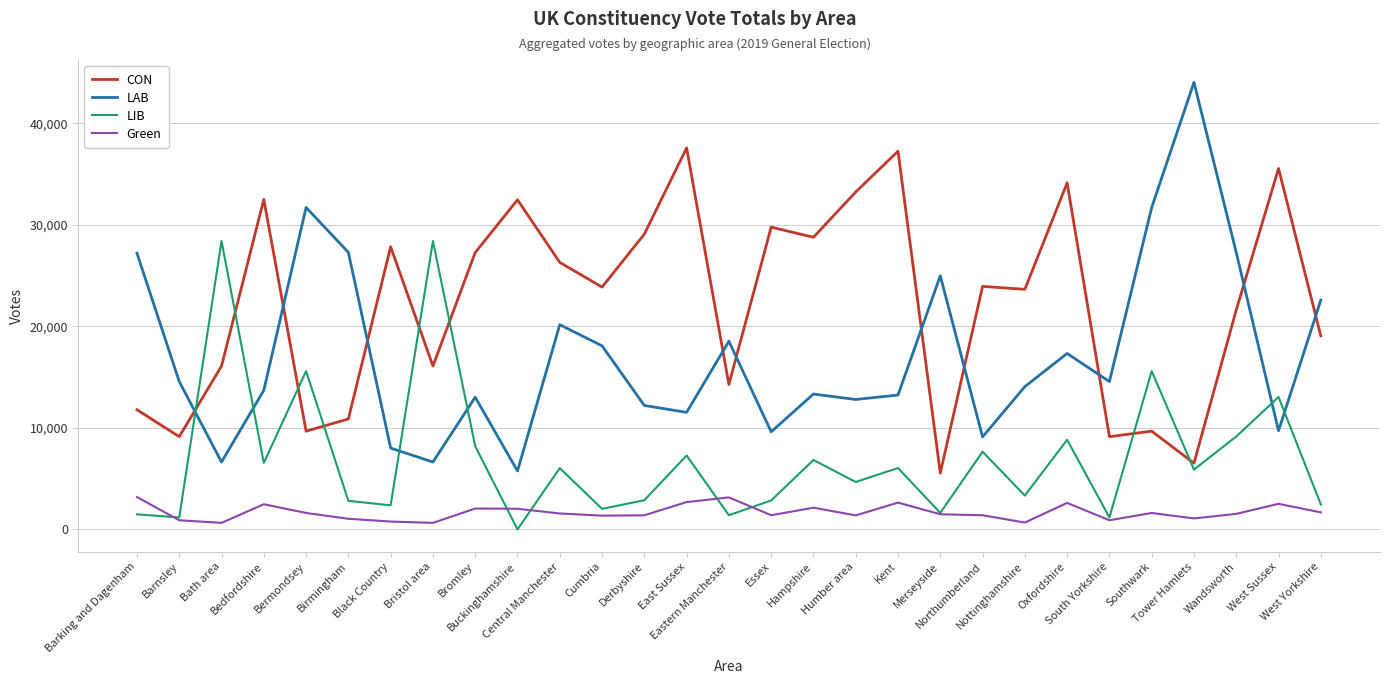

True or false: LIB has a value of 2462 at West Yorkshire.

True